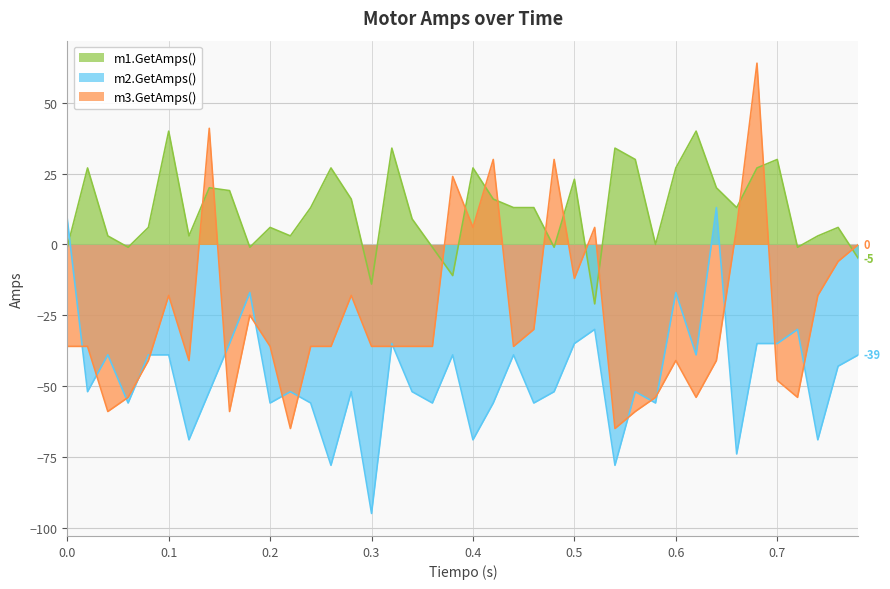

How many data points in m1.GetAmps() are less than 13?

19